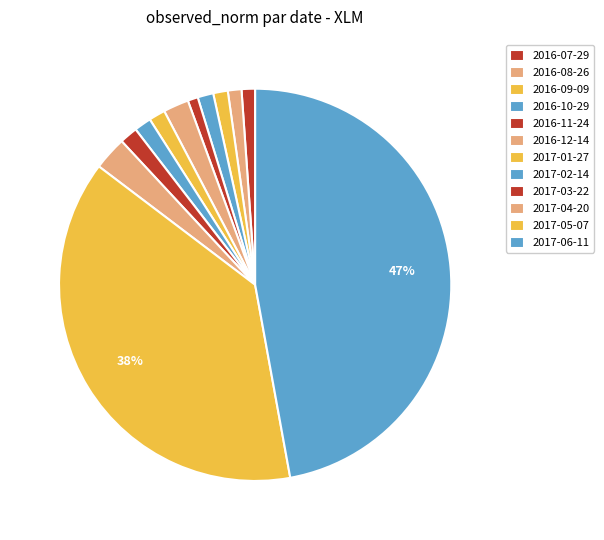

How many segments does this pie chart have?

12